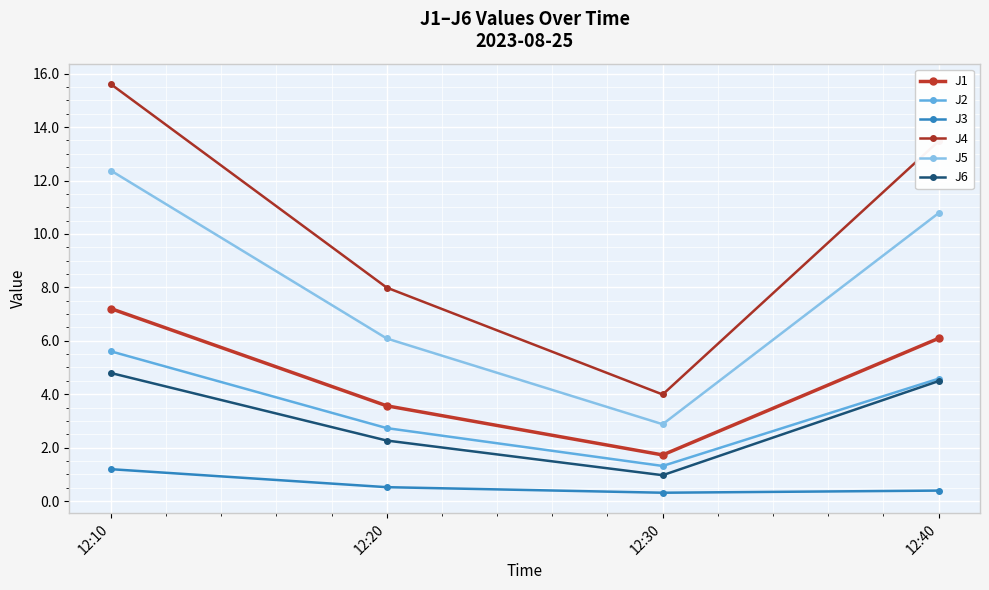

Which label corresponds to the largest value in the chart?

12:10